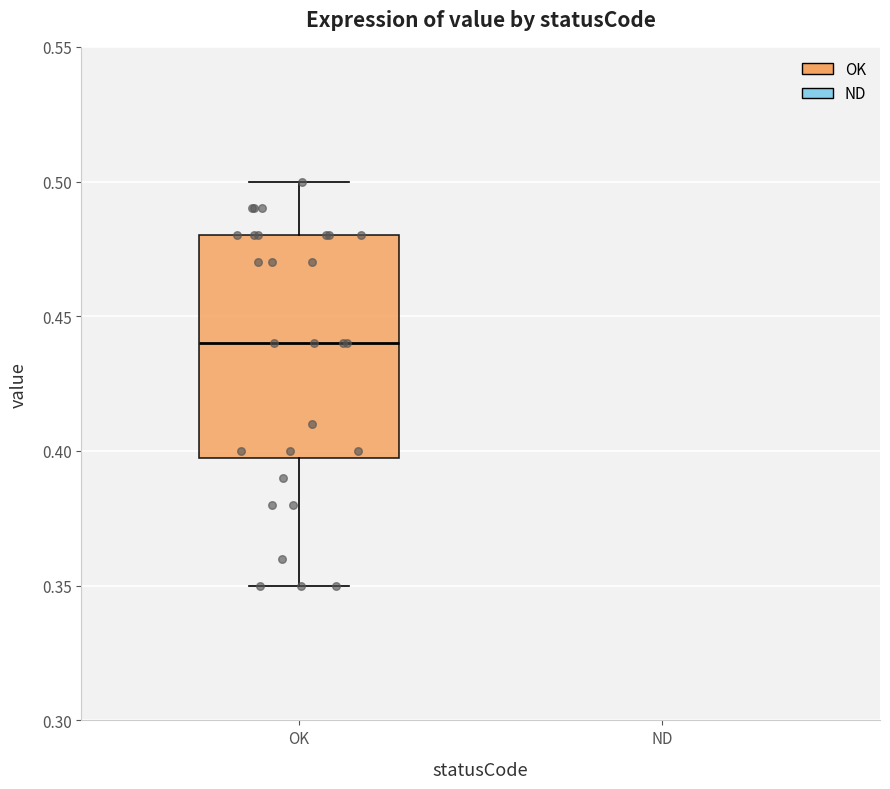

Read this box plot against the y-axis: the position of the median line, the range covered by the box, and the ends of both whiskers. The values are not printed on the chart, so give them approximately, as read against the axis.

median 0.44, box 0.40 to 0.48, whiskers 0.35 to 0.50